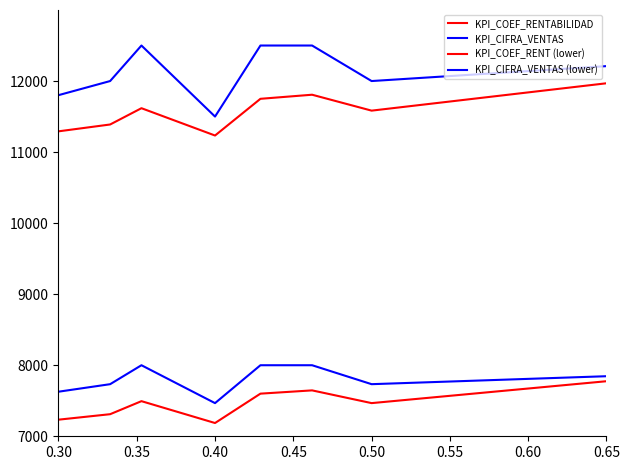

What are all the series names shown in the legend?

KPI_COEF_RENTABILIDAD, KPI_CIFRA_VENTAS, KPI_COEF_RENT (lower), KPI_CIFRA_VENTAS (lower)